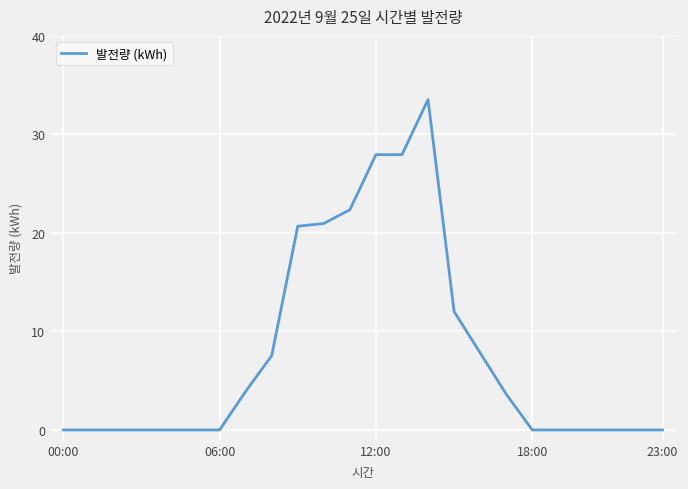

Does the chart have visible grid lines?

Yes